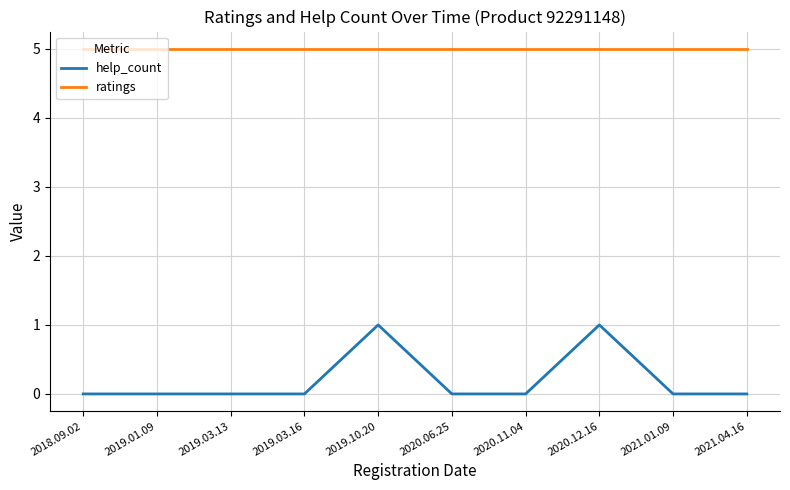

True or false: ratings and help_count intersect in this chart.

False